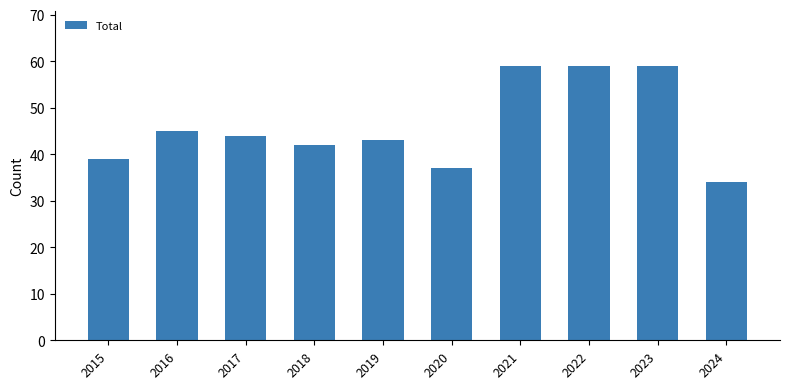

What is the value of the 10th bar from the left?

34